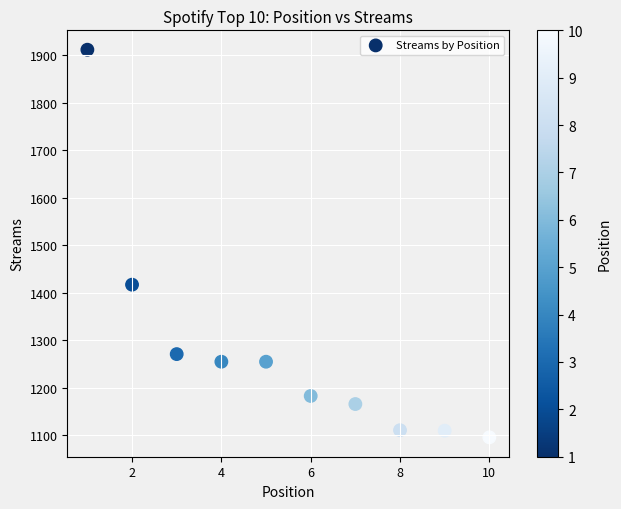

What is the range of X values (max minus min)?

9